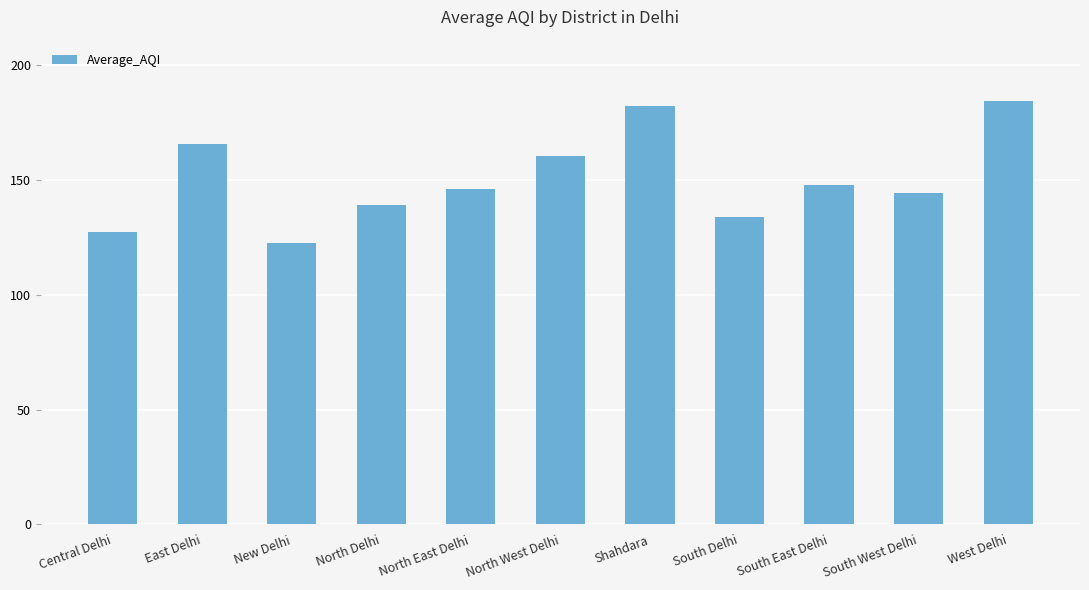

Is it true that the value at North Delhi is 224.0?

False